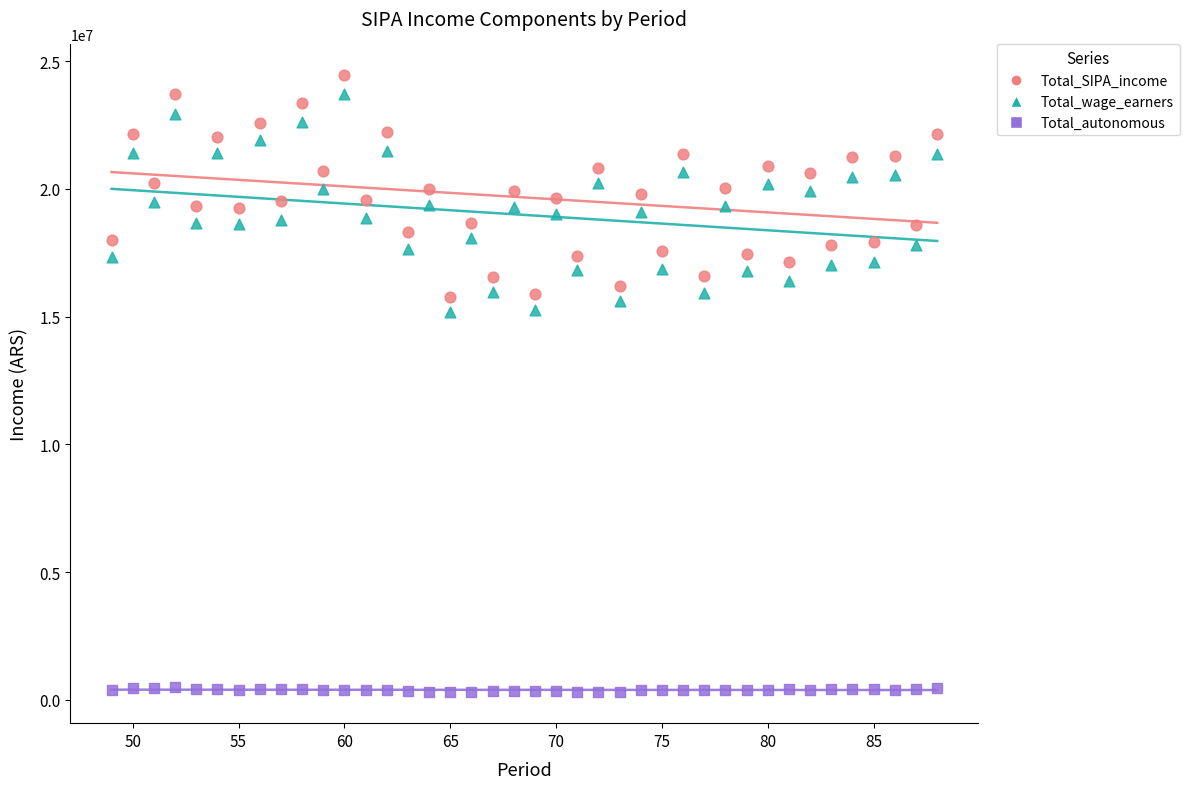

Which series reaches the minimum Y coordinate?

Total_autonomous